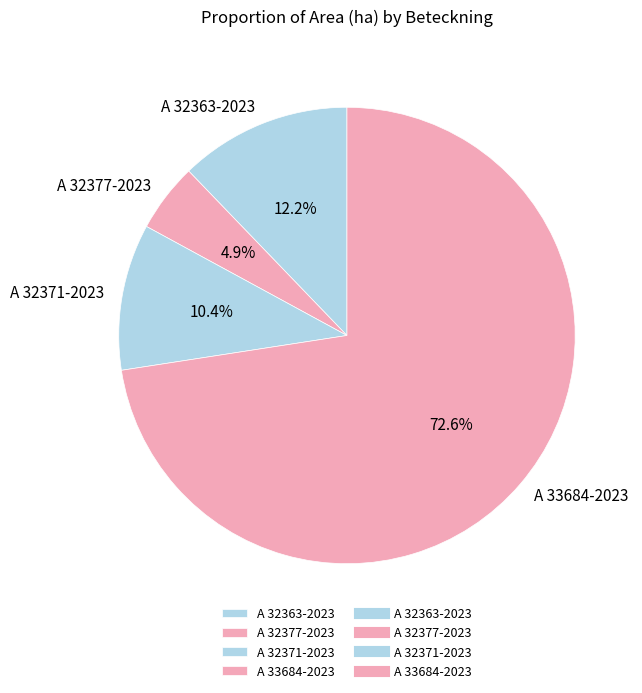

Which slice is the smallest?

A 32377-2023